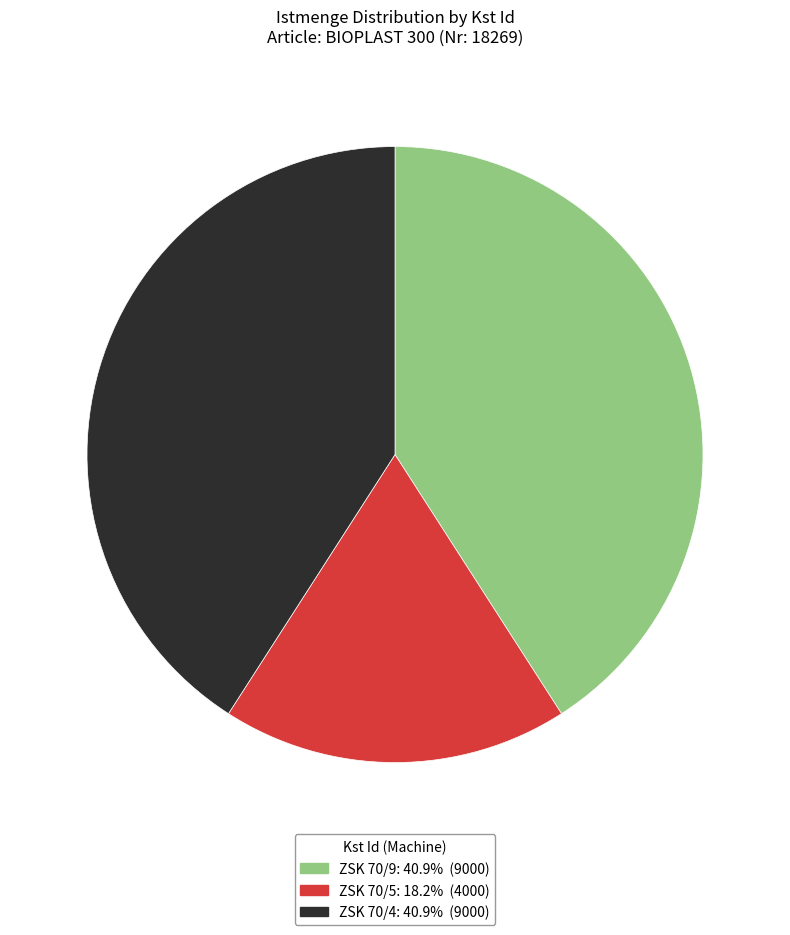

Which slice is the smallest?

ZSK 70/5